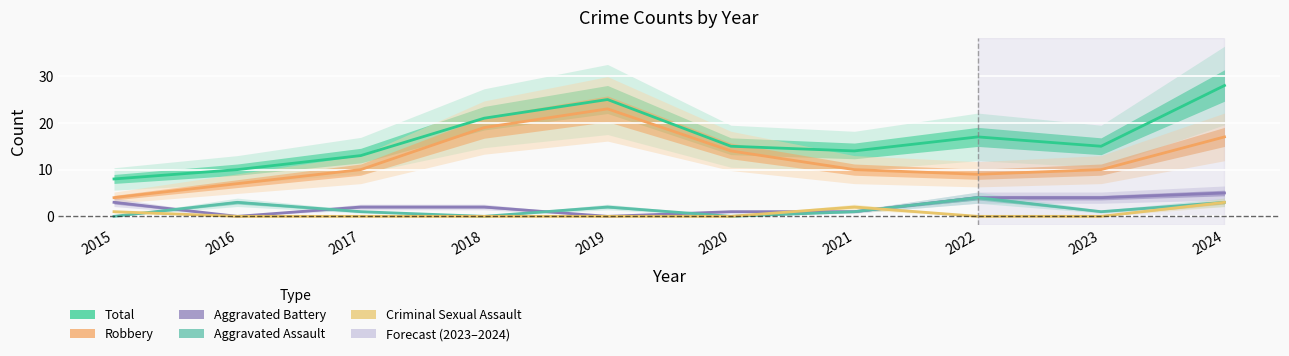

The Aggravated Assault series shows 1 at 2023. True or false?

True